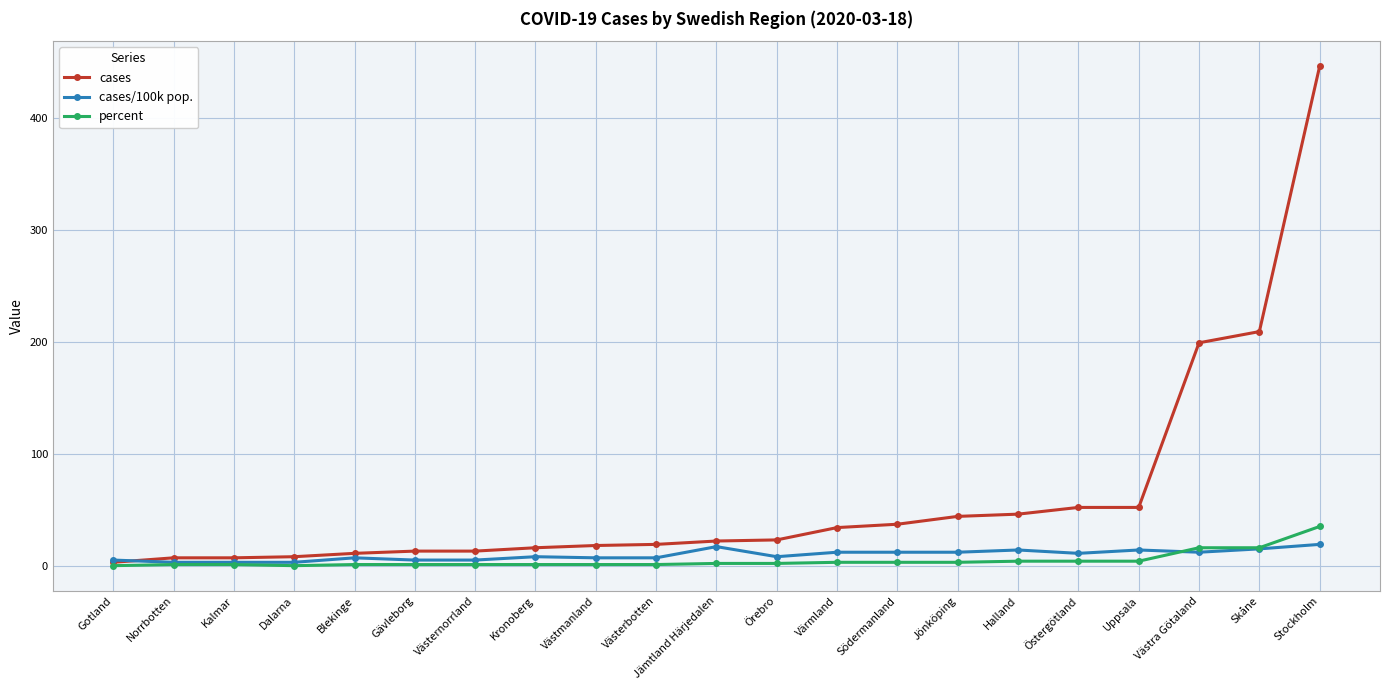

True or false: cases/100k pop. has more than 1 points higher than both neighbors.

True